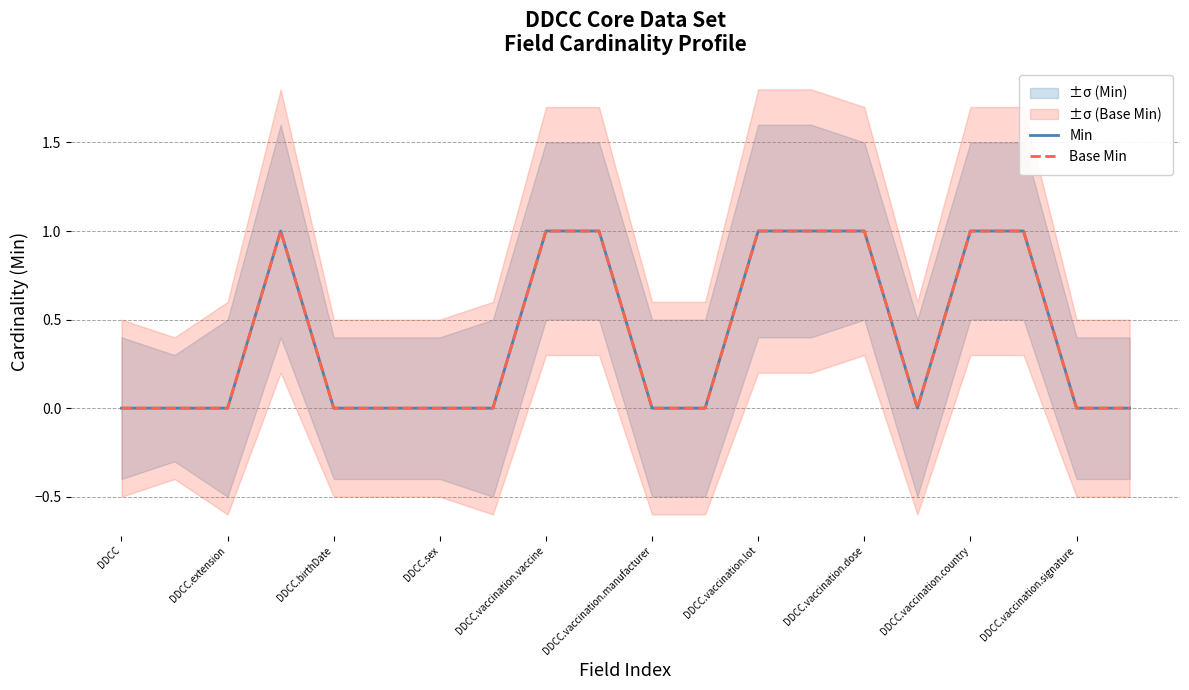

What is the difference between the maximum and minimum values in the Base Min series?

1